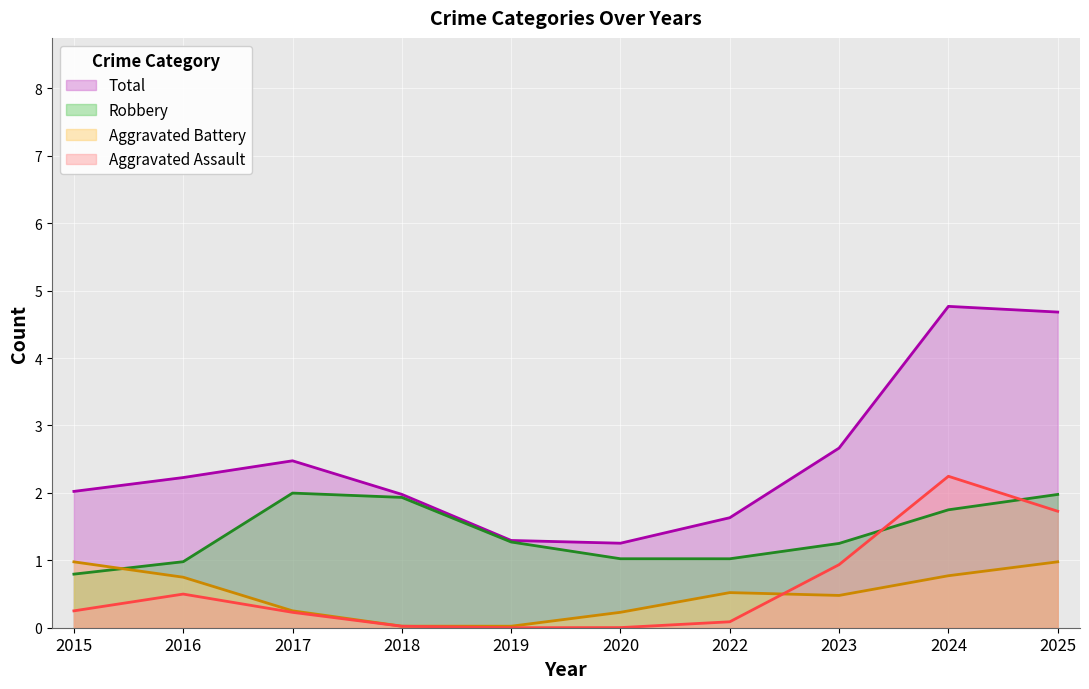

At which category is the sum across all series the highest?

2024